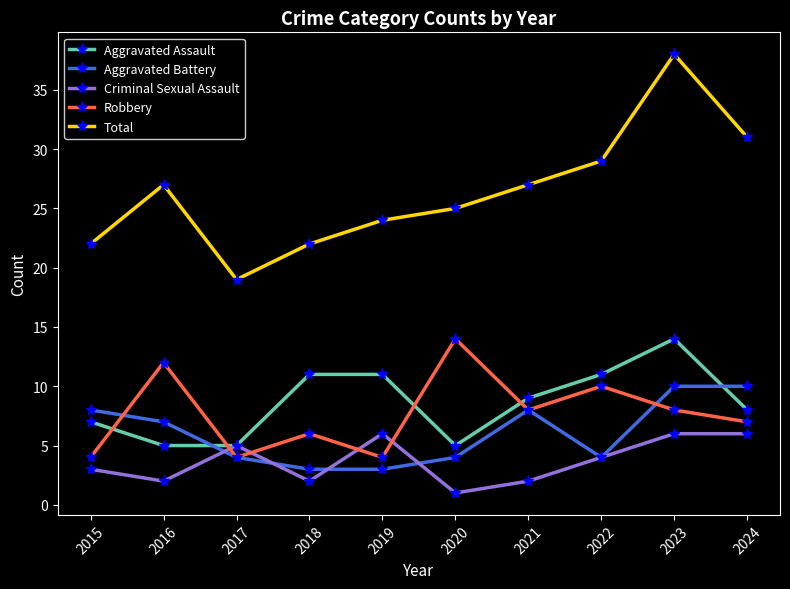

What is the average value of the Robbery series?

8